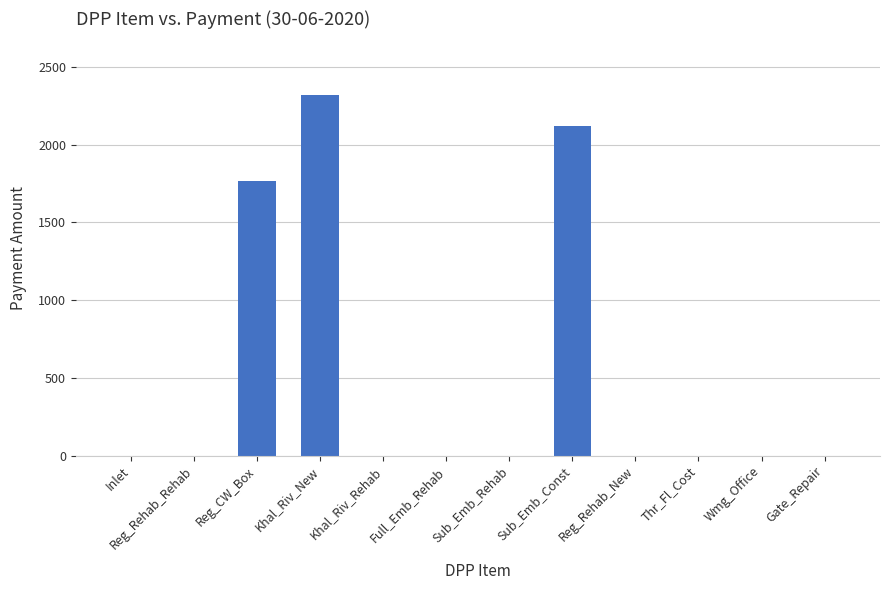

Reading right to left, what are all the values shown in this chart?

0.0	0.0	0.0	0.0	2117.1	0.0	0.0	0.0	2317.0	1769.4	0.0	0.0